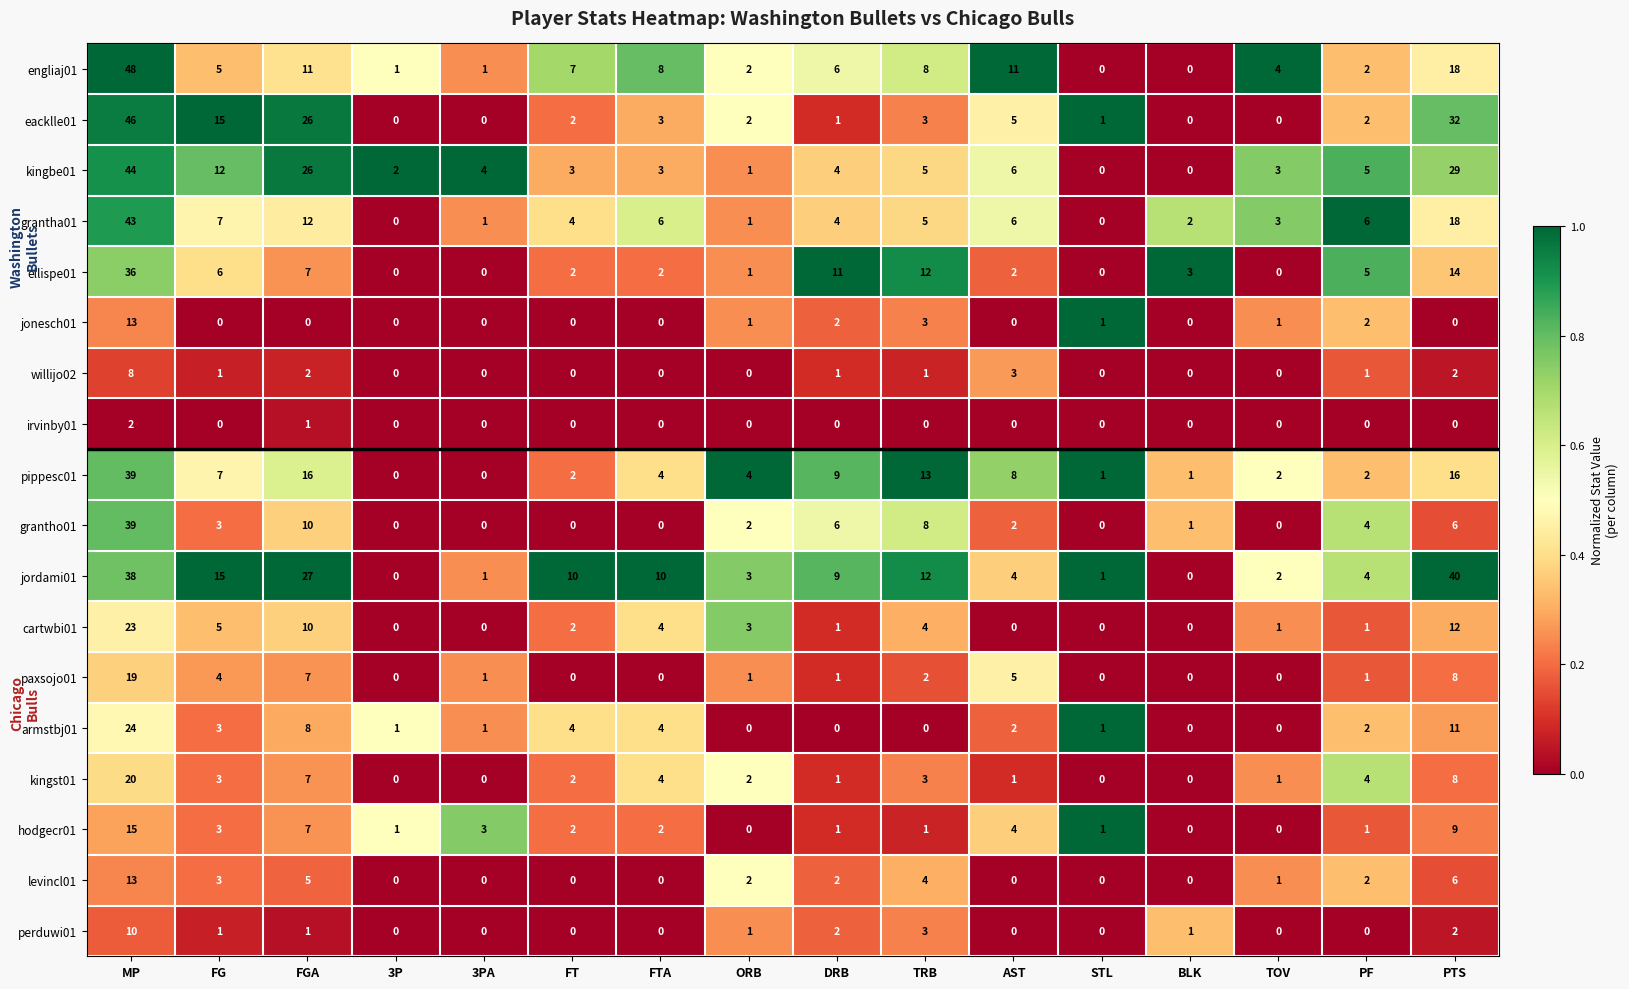

How many values in ellispe01 are above zero?

12